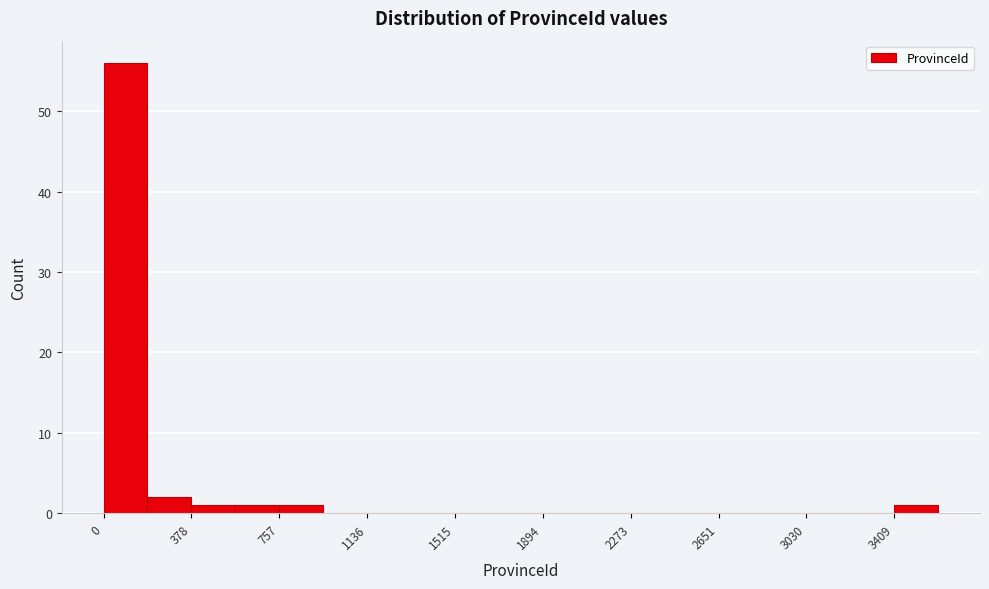

Read against the x-axis, roughly where is the centre of the tallest bar?

100